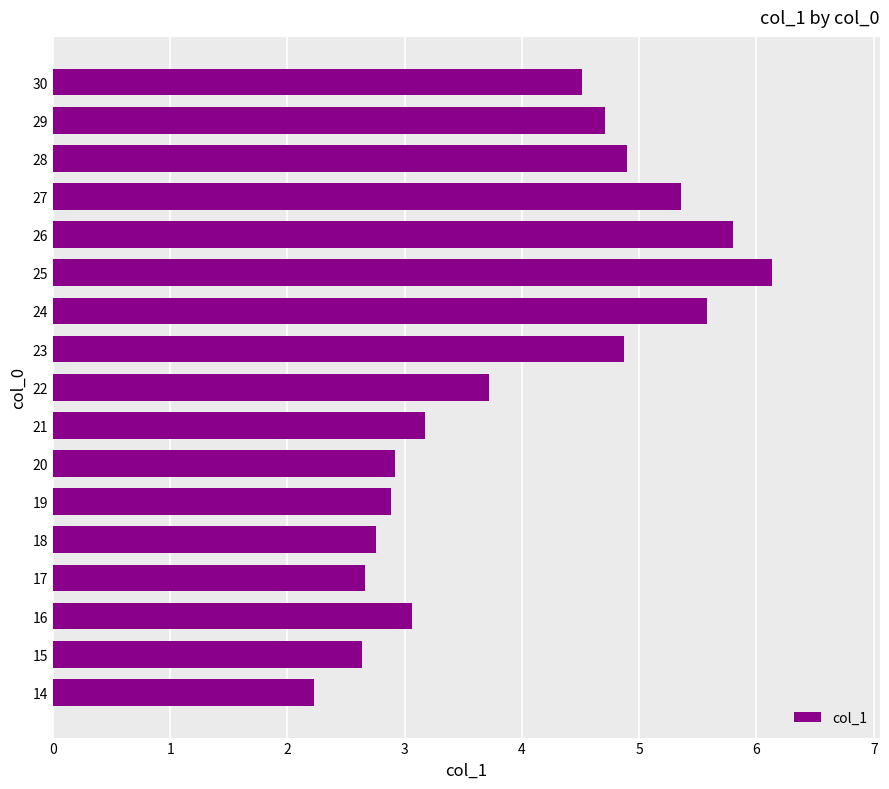

What is the difference between the maximum and second lowest values?

3.5